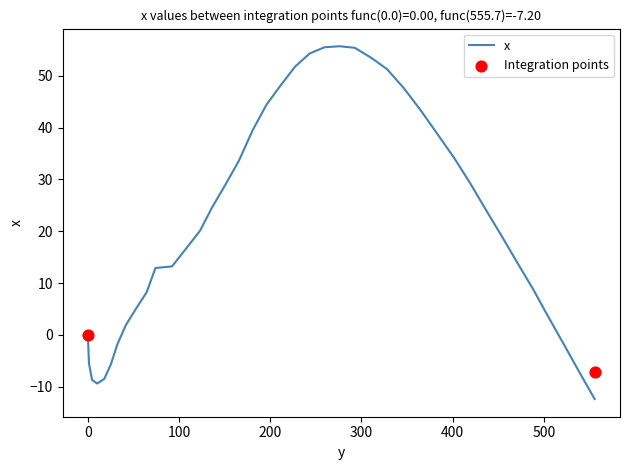

What is the change in value from 1.2 to 454.3?

+24.4